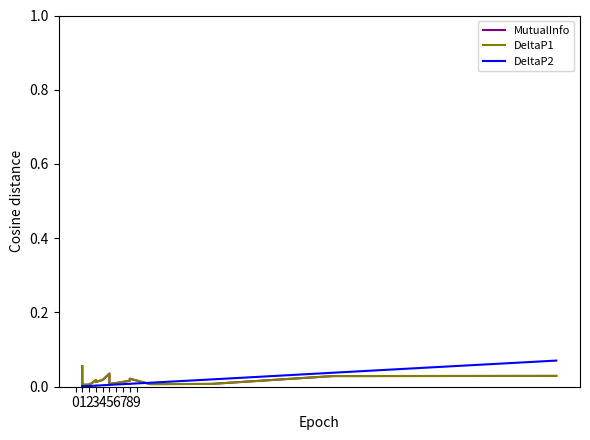

What are all the series names shown in the legend?

MutualInfo, DeltaP1, DeltaP2